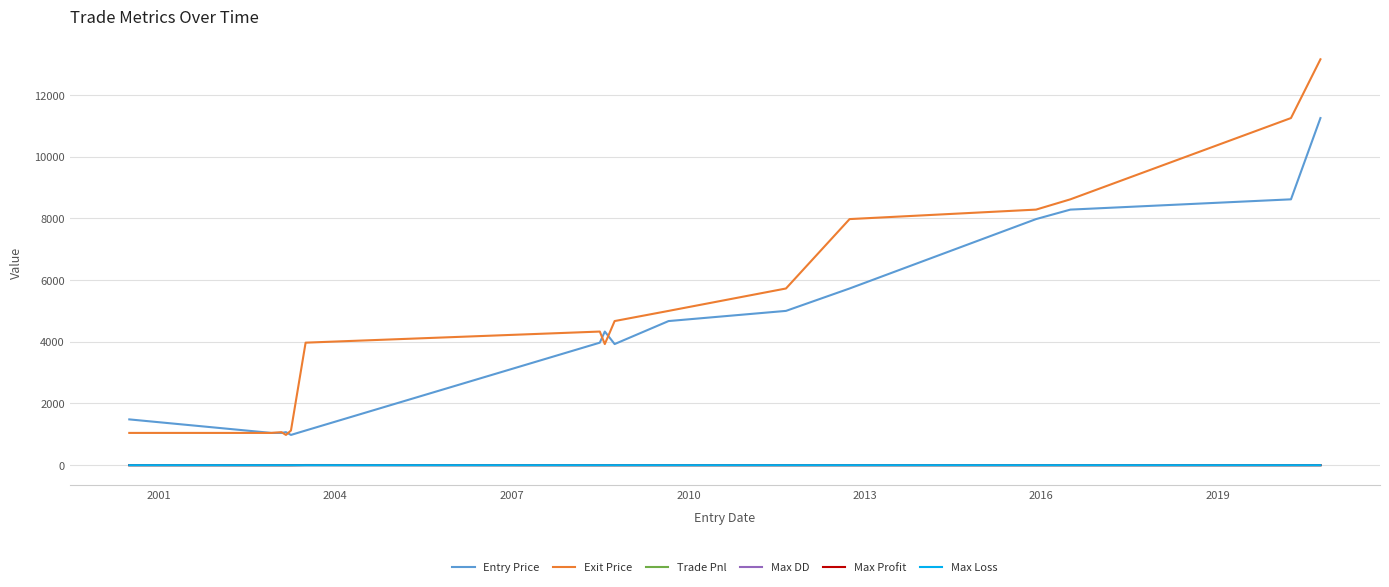

True or false: Trade Pnl and Entry Price cross at least once.

False